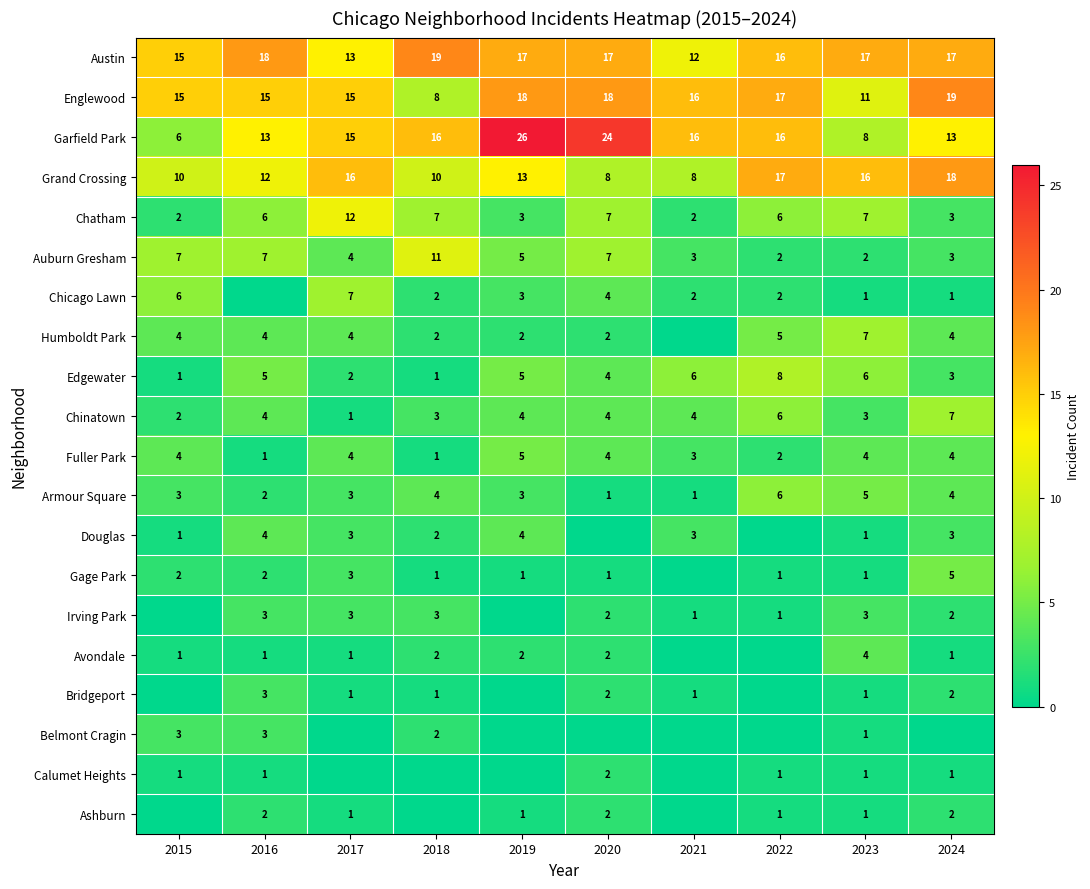

What value does the Garfield Park series have at 2021, to the nearest 10?

20